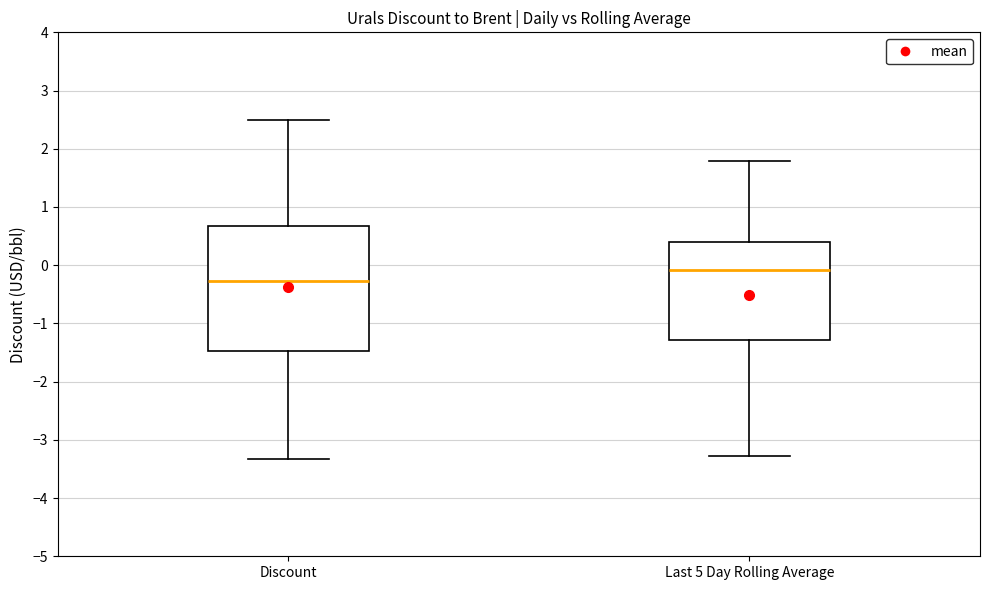

Reading left to right, transcribe this box plot: for each box, give where its median line is, the range the box spans, and where its two whiskers end, as read against the y-axis. The values are not printed on the chart, so give them approximately, as read against the axis.

Discount: median -0.3, box -1.5 to 0.7, whiskers -3.3 to 2.5
Last 5 Day Rolling Average: median -0.1, box -1.3 to 0.4, whiskers -3.3 to 1.8